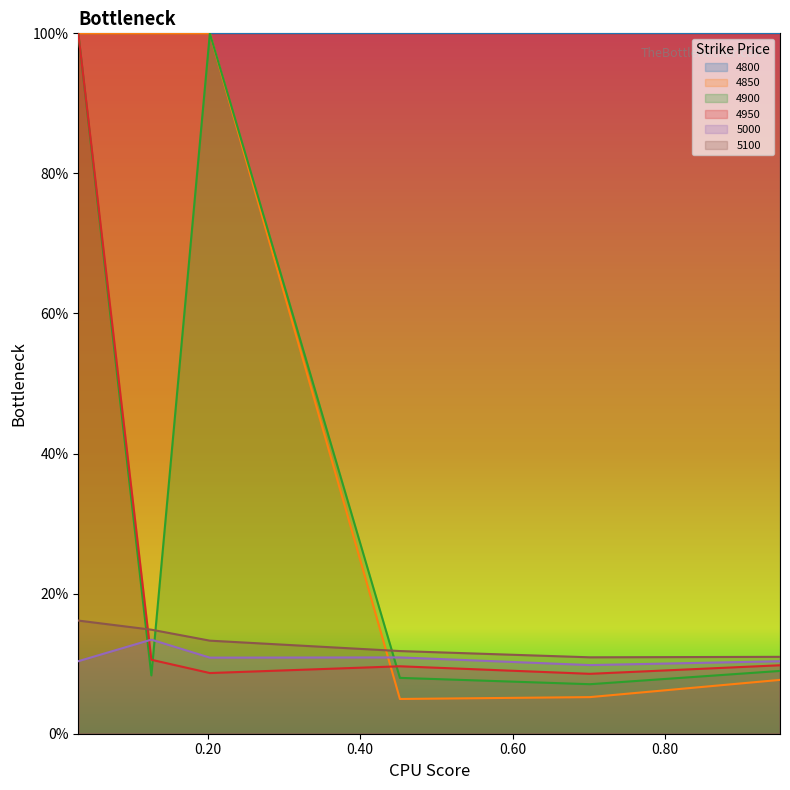

What is the total value across all series at 0.60?

0.5